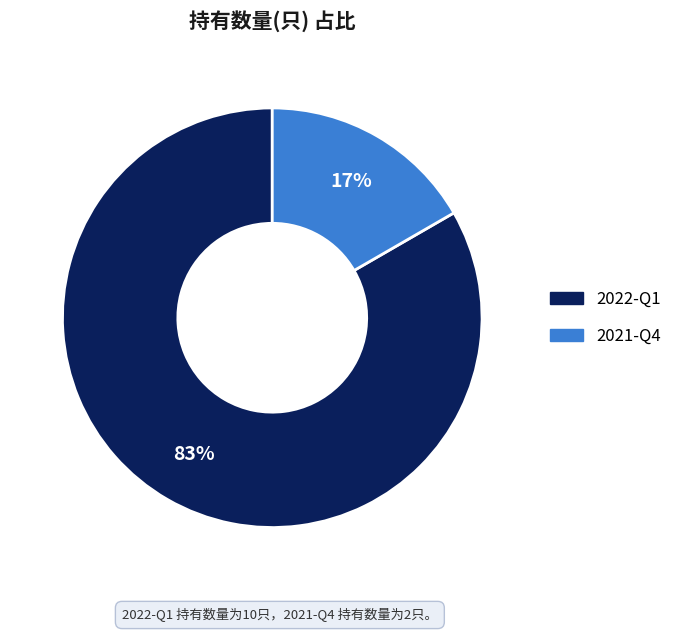

Does 2021-Q4 account for over 50% of the chart?

No